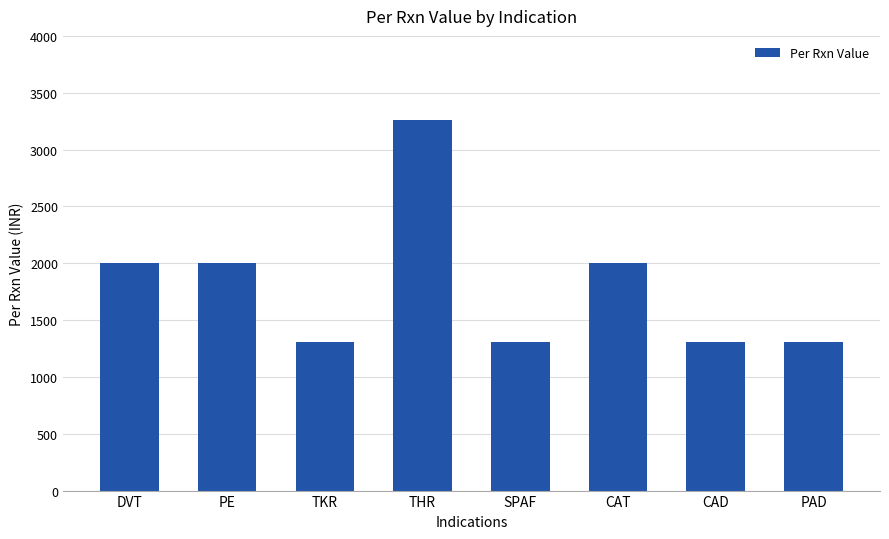

What is the label of the 7th bar from the right?

PE